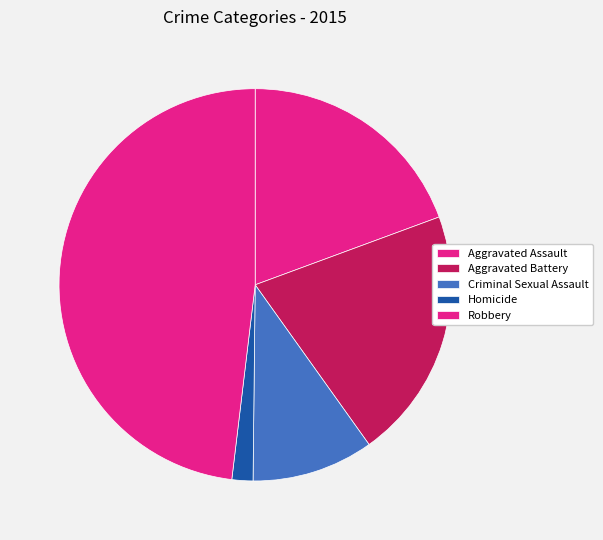

Does Homicide represent more than half of the total?

No